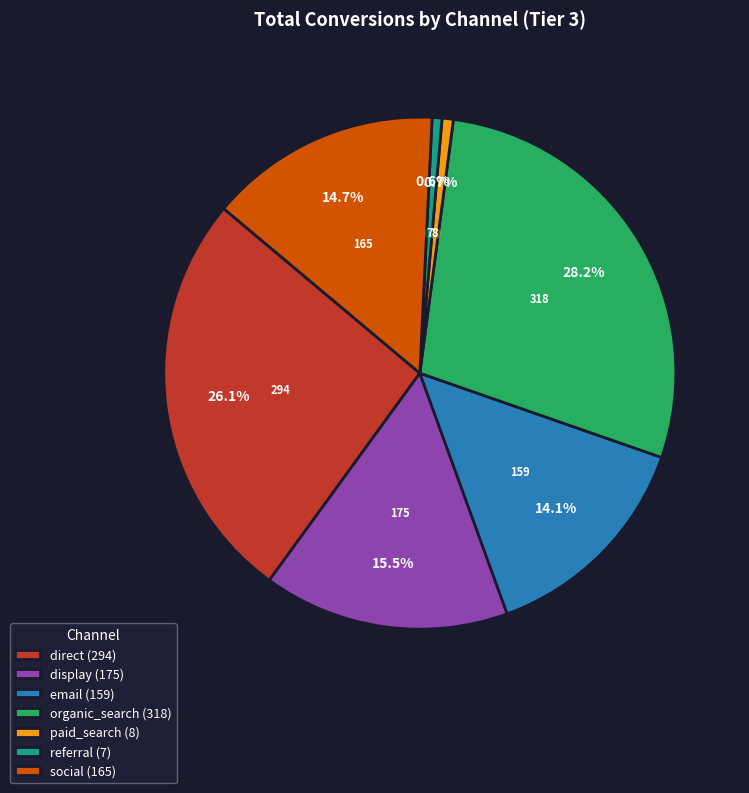

What portion of the pie excludes organic_search?

71.8%